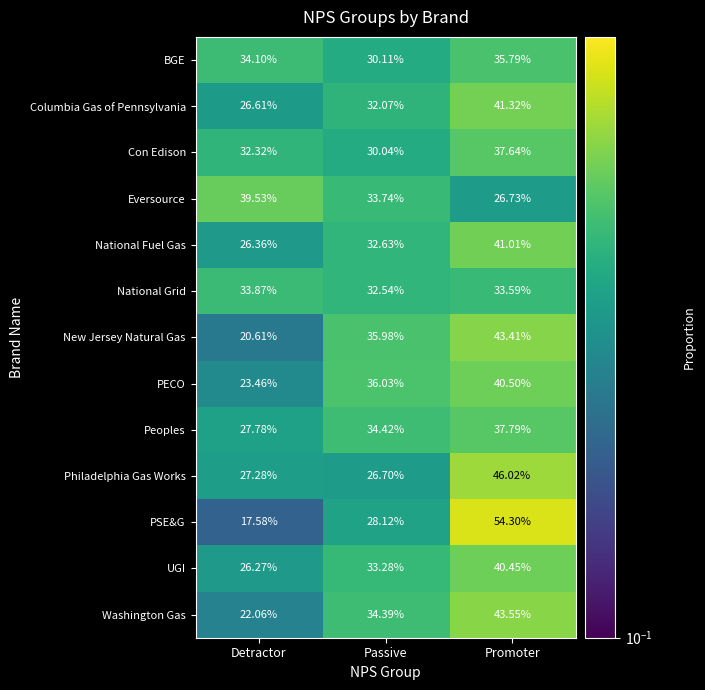

Which category has the lowest value across all series?

Detractor